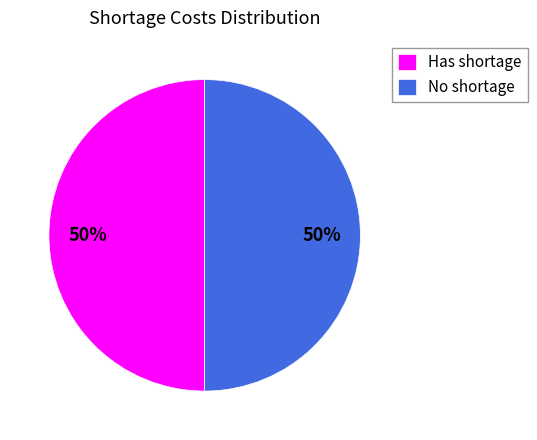

Count the number of slices in the pie.

2